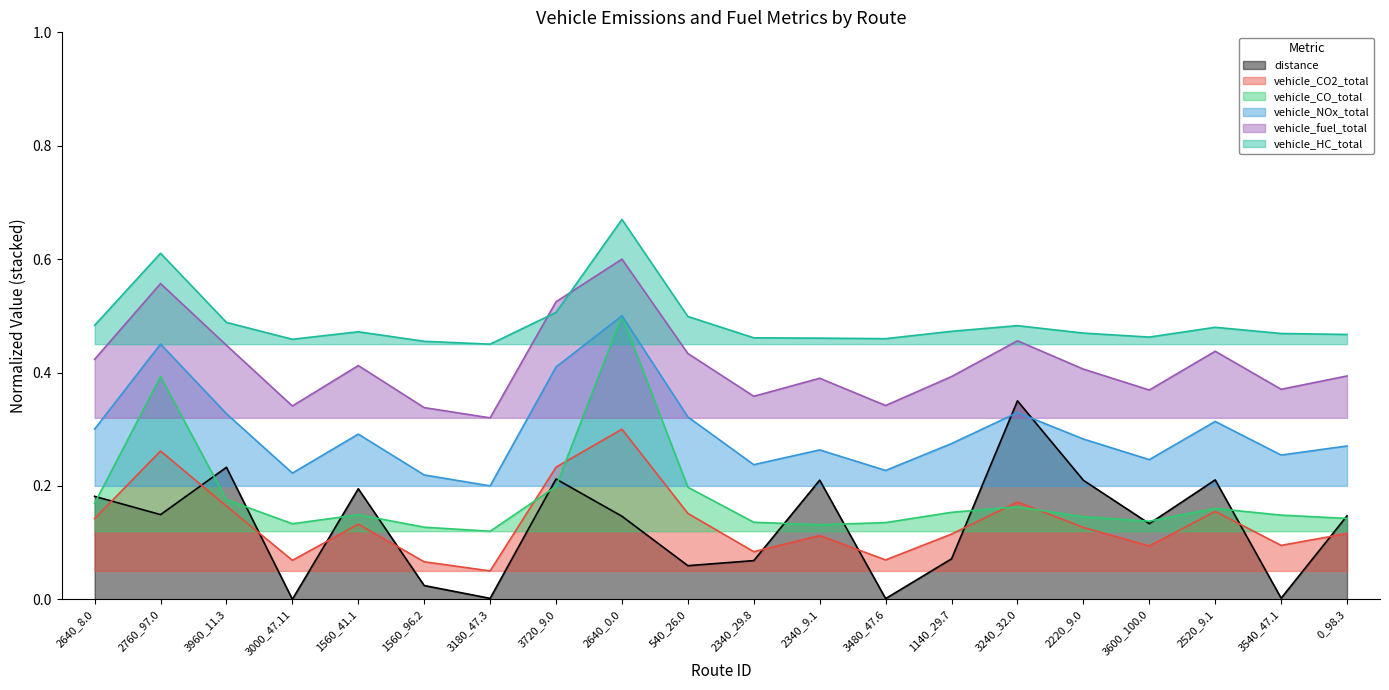

Is it true that vehicle_HC_total equals 0.5 at 3600_100.0?

True